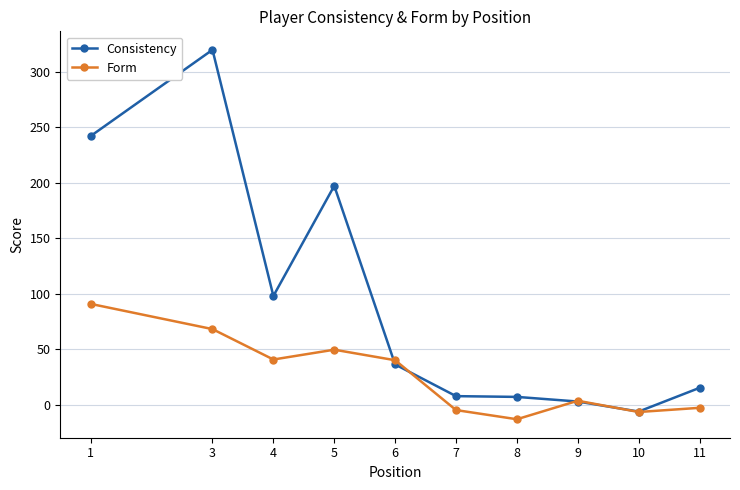

Which series changed the most between 5 and 8?

Consistency